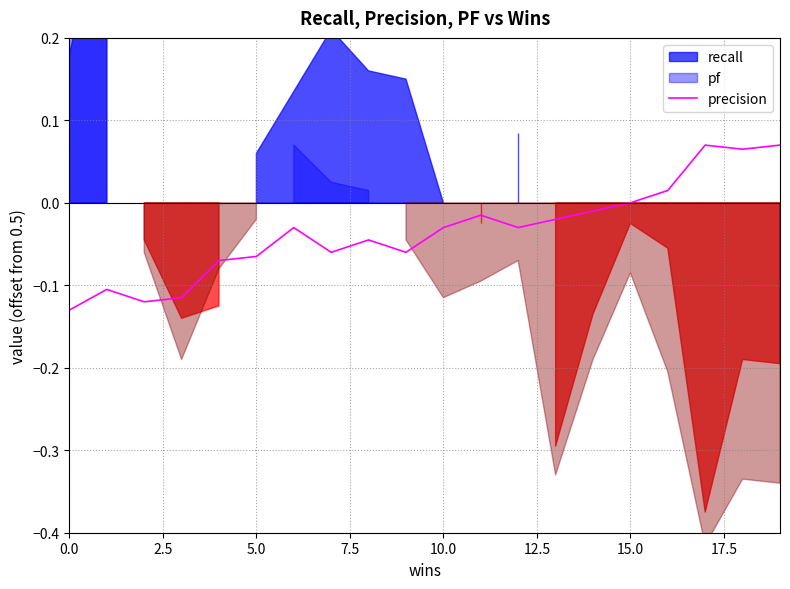

True or false: there are more than 1 points higher than both neighbors.

True